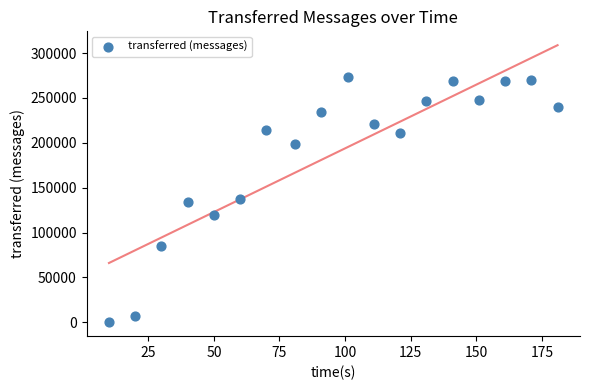

What is the range of X values (max minus min)?

171